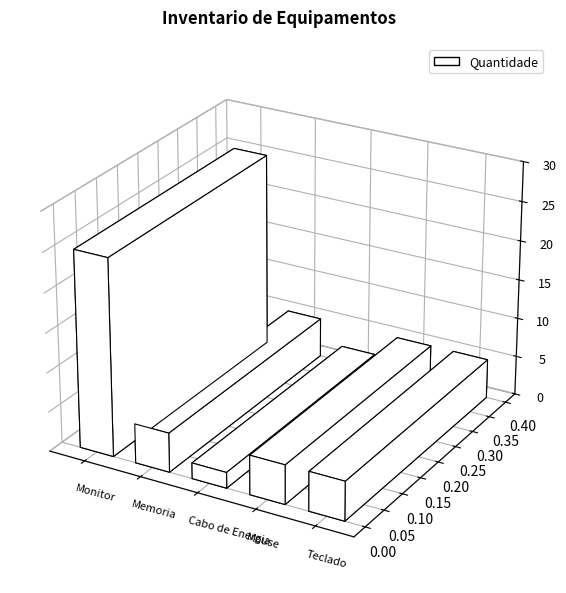

Approximately how many times larger is the value at Cabo de Energia compared to Mouse?

0.4